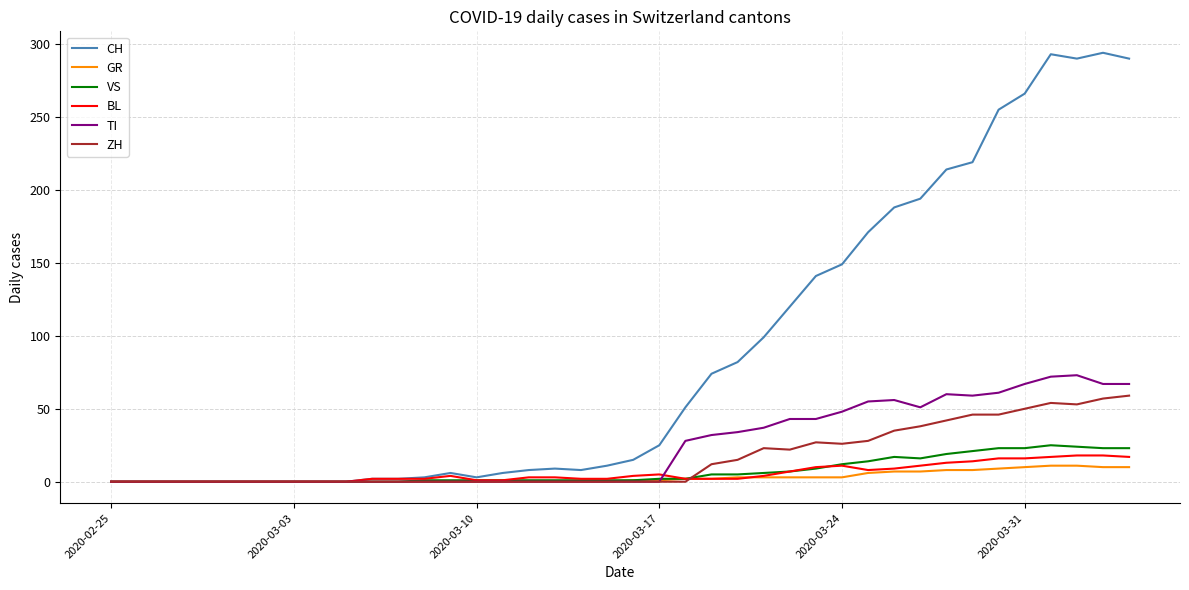

What is the maximum value shown in the chart?

294